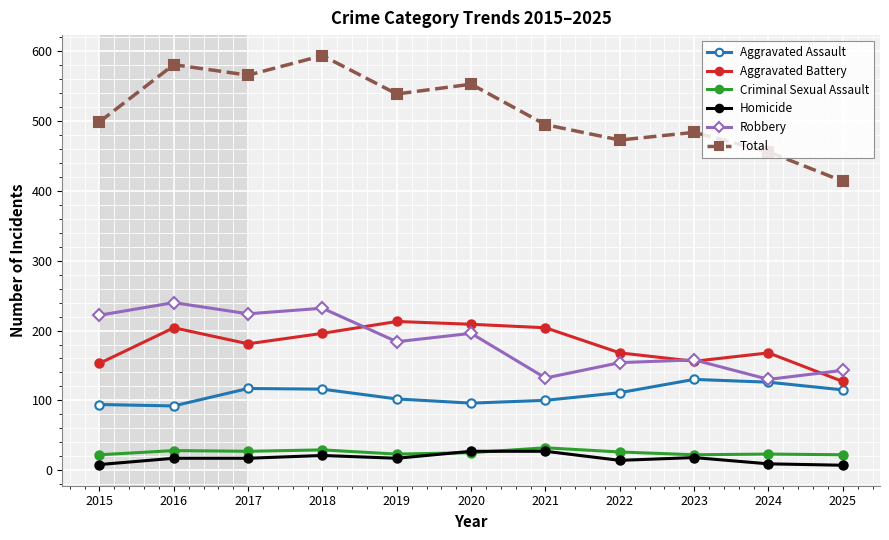

What are all the series names shown in the legend?

Aggravated Assault, Aggravated Battery, Criminal Sexual Assault, Homicide, Robbery, Total